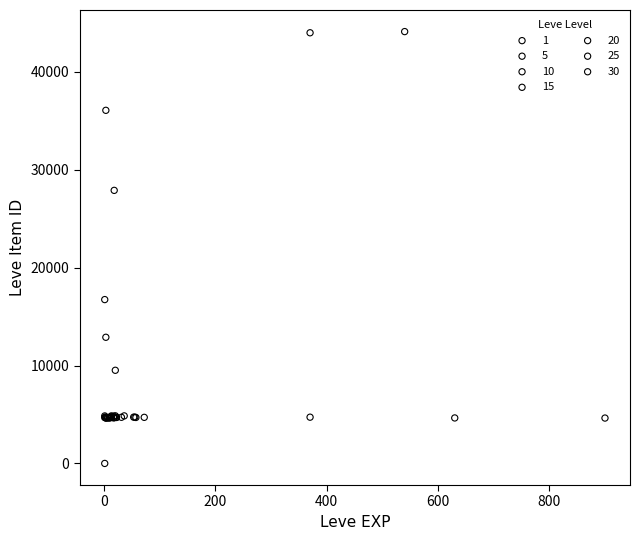

What are all the series names shown in the legend?

1, 5, 10, 15, 20, 25, 30